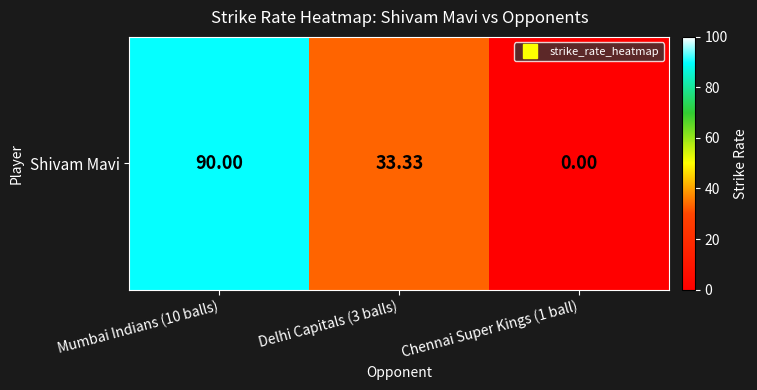

Rank the categories by value from lowest to highest.

Chennai Super Kings (1 ball), Delhi Capitals (3 balls), Mumbai Indians (10 balls)